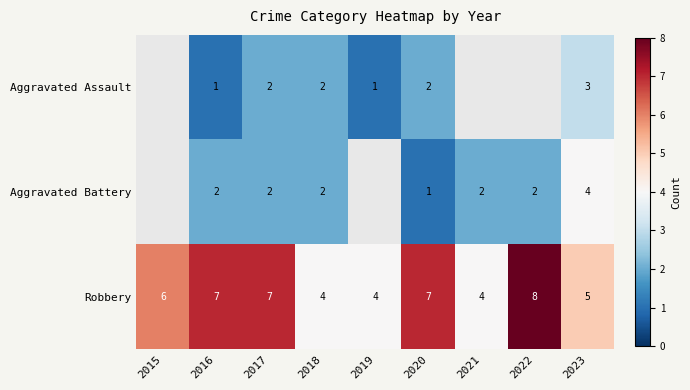

At which category is the sum across all series the highest?

2023